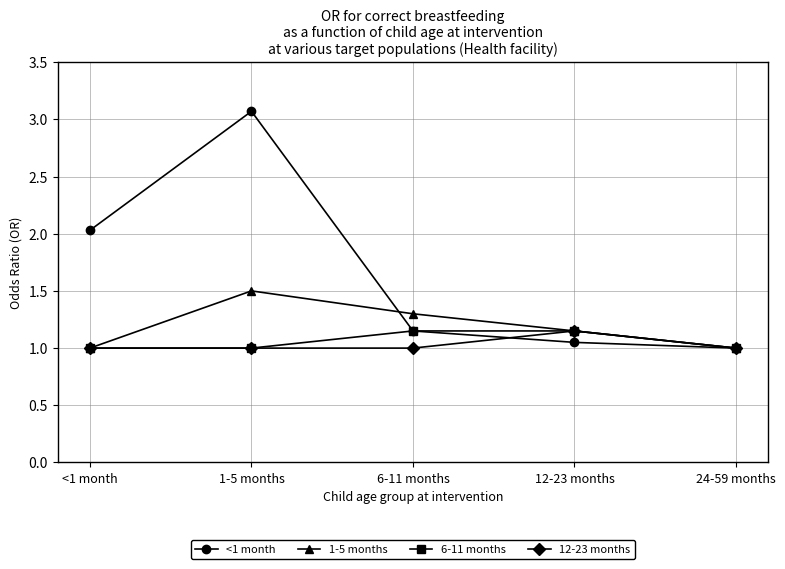

What are all the series names shown in the legend?

<1 month, 1-5 months, 6-11 months, 12-23 months